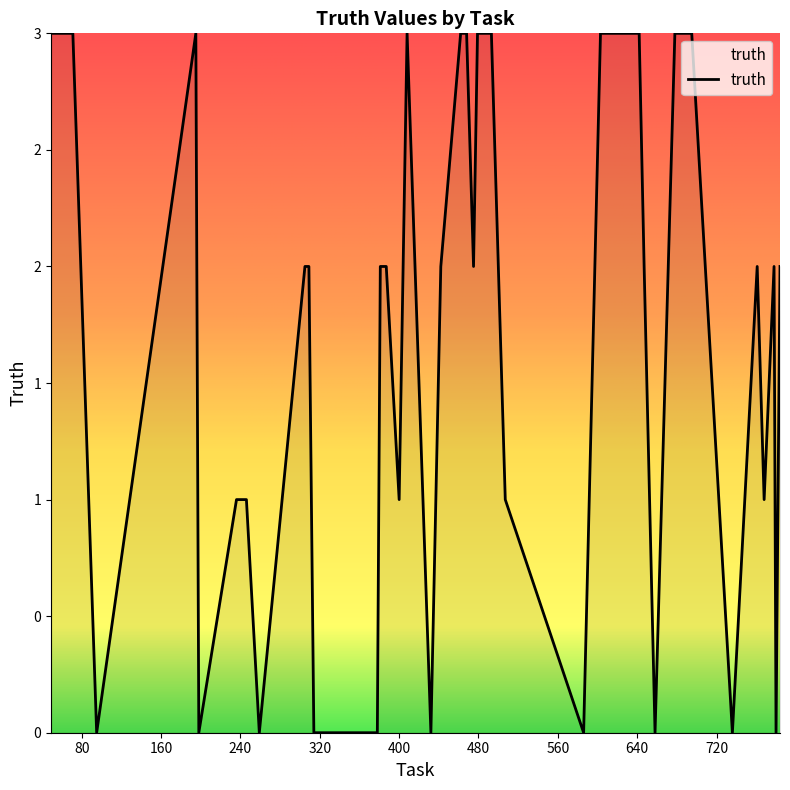

Where is the data nearest to the value 1?

236